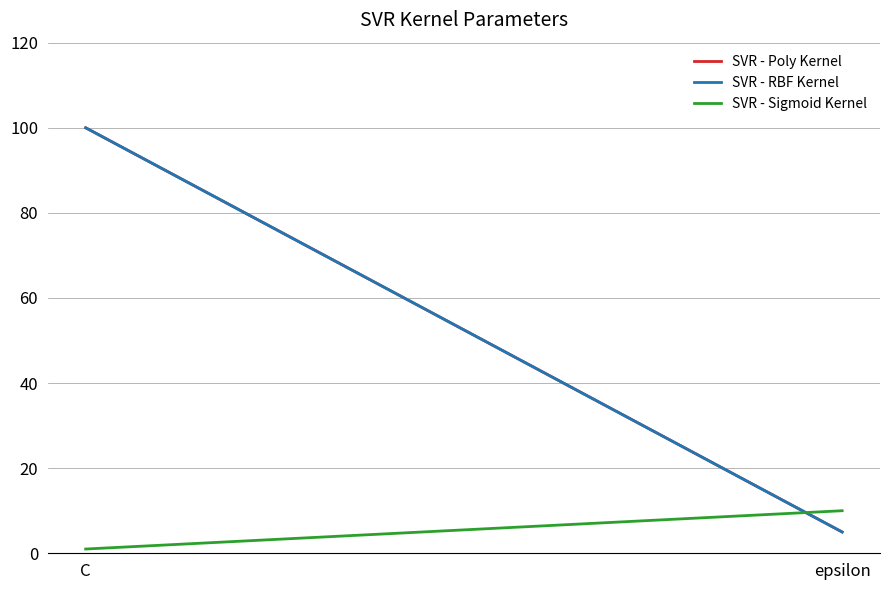

What are all the series names shown in the legend?

SVR - Poly Kernel, SVR - RBF Kernel, SVR - Sigmoid Kernel